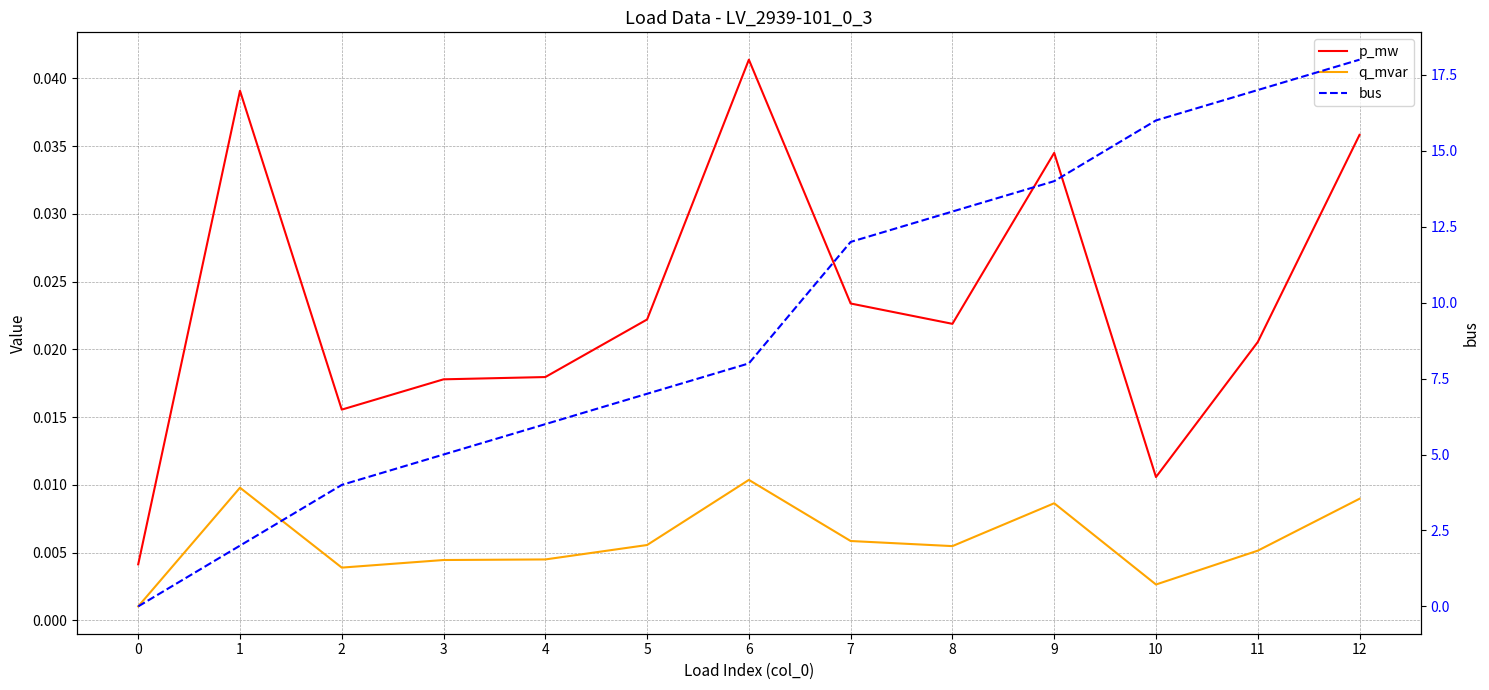

How many interior local valleys does the q_mvar series have?

3